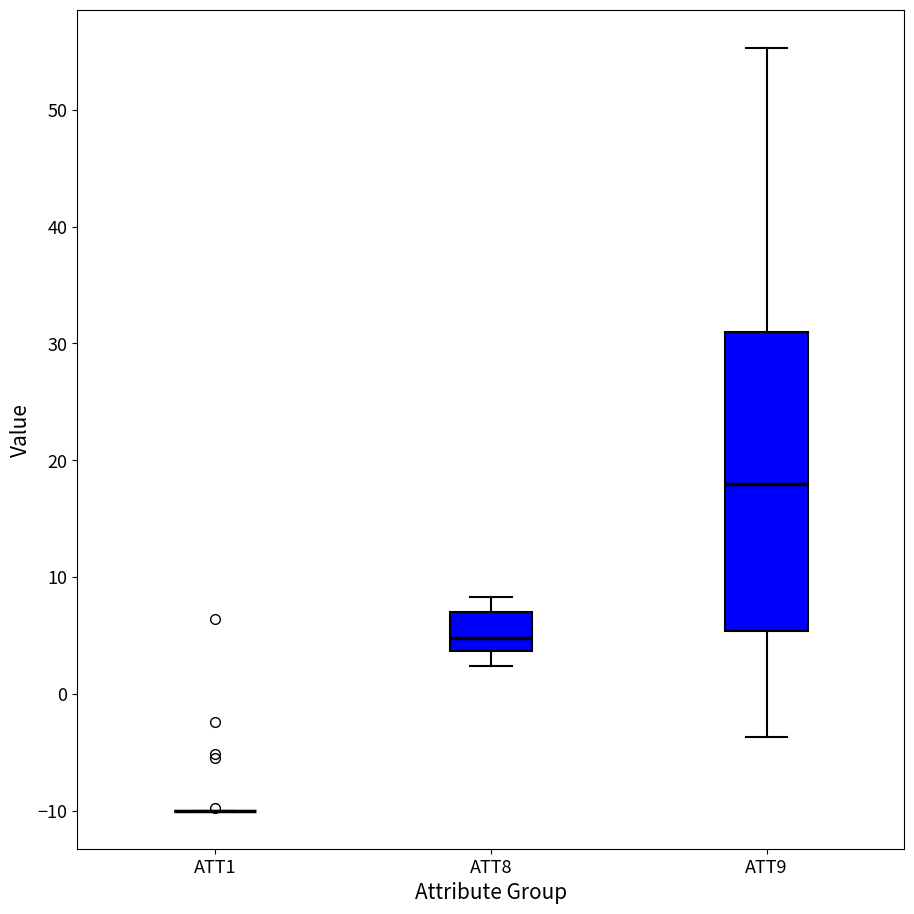

Comparing the boxes themselves (not the whiskers), which one is the tallest?

ATT9